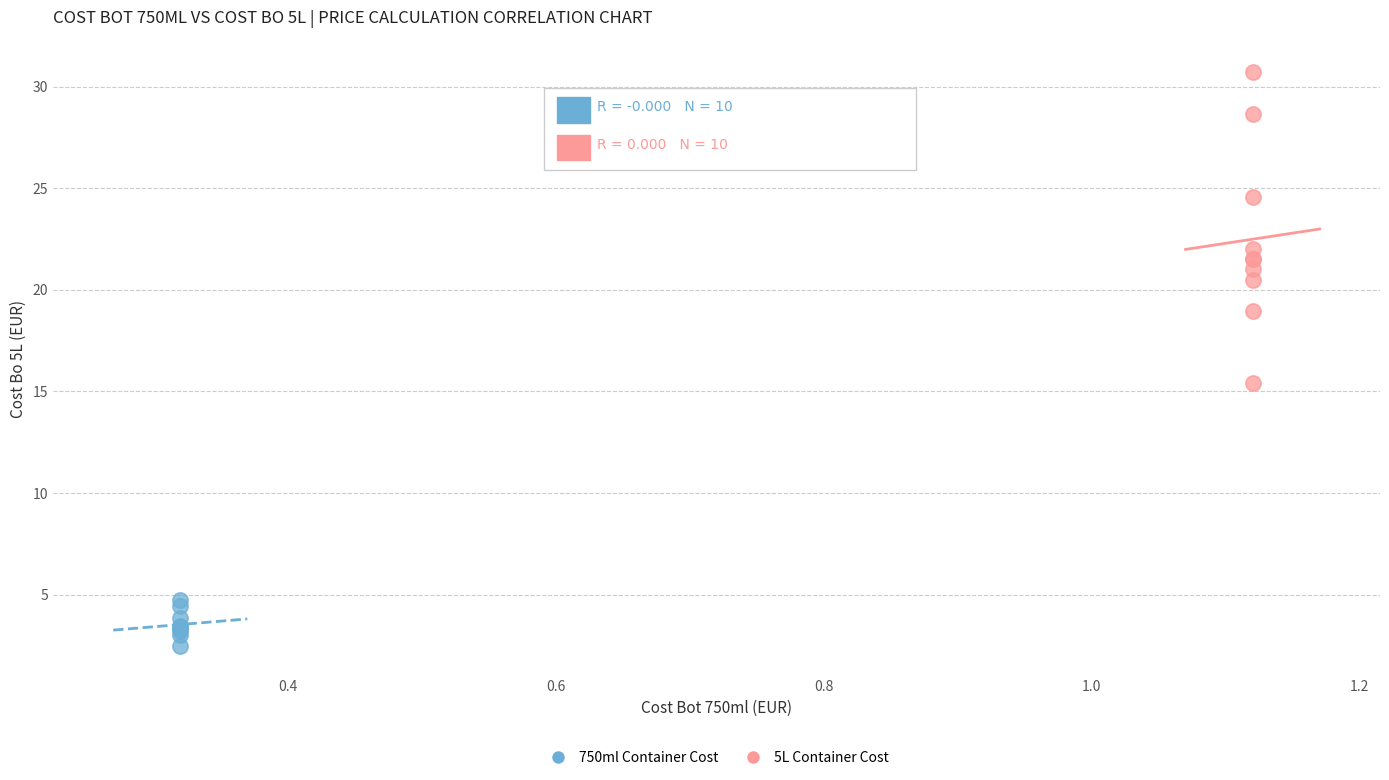

Which series has the largest Y range (max minus min)?

5L Container Cost